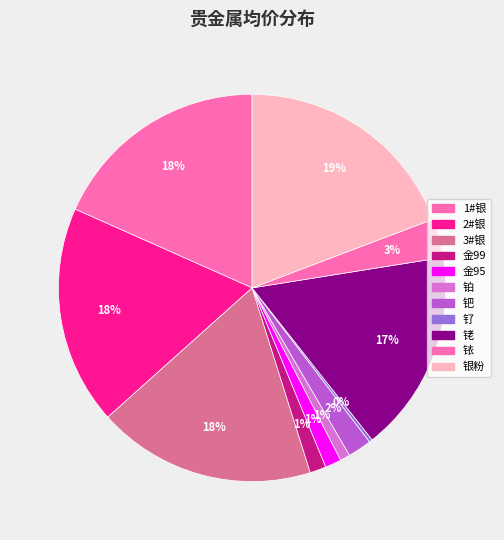

Rank the categories by value from highest to lowest.

银粉, 1#银, 2#银, 3#银, 铑, 铱, 钯, 金99, 金95, 铂, 钌